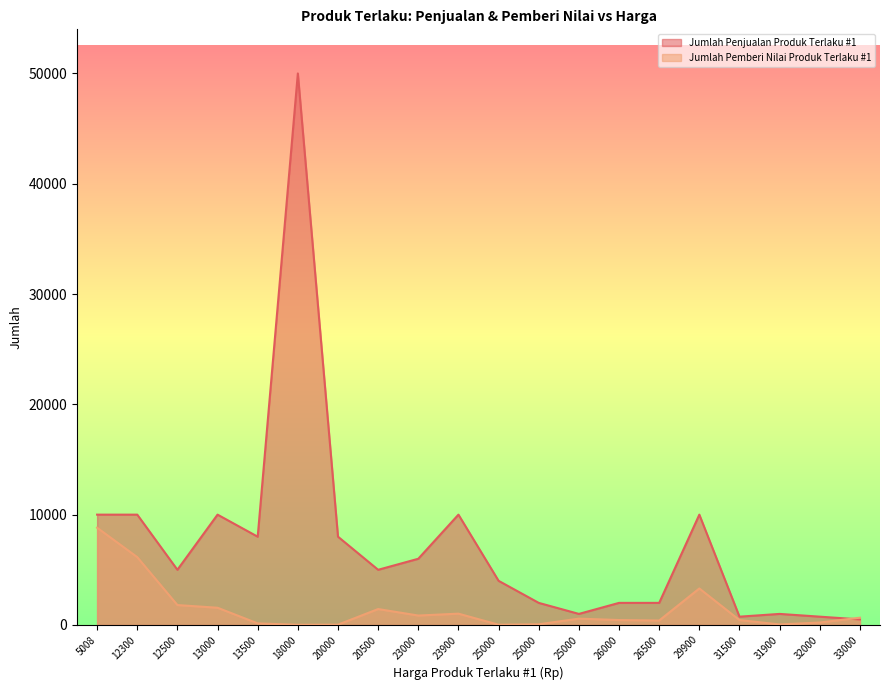

Which series has the widest spread of values?

Jumlah Penjualan Produk Terlaku #1